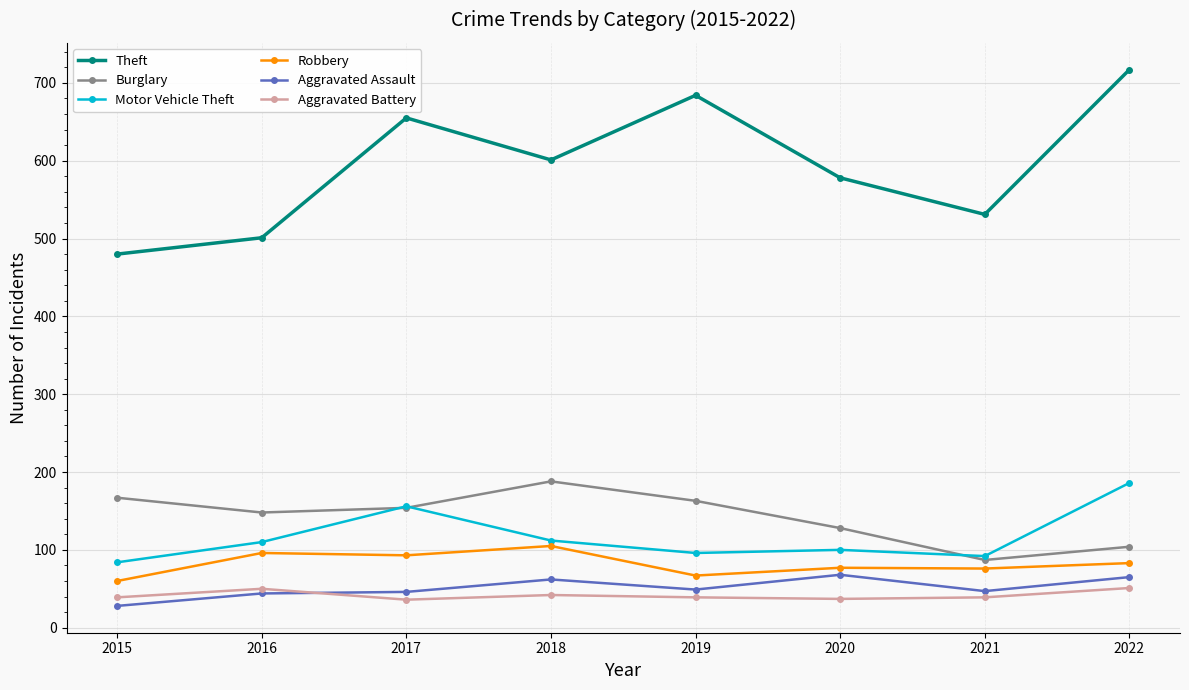

How many lines are shown in the chart?

6